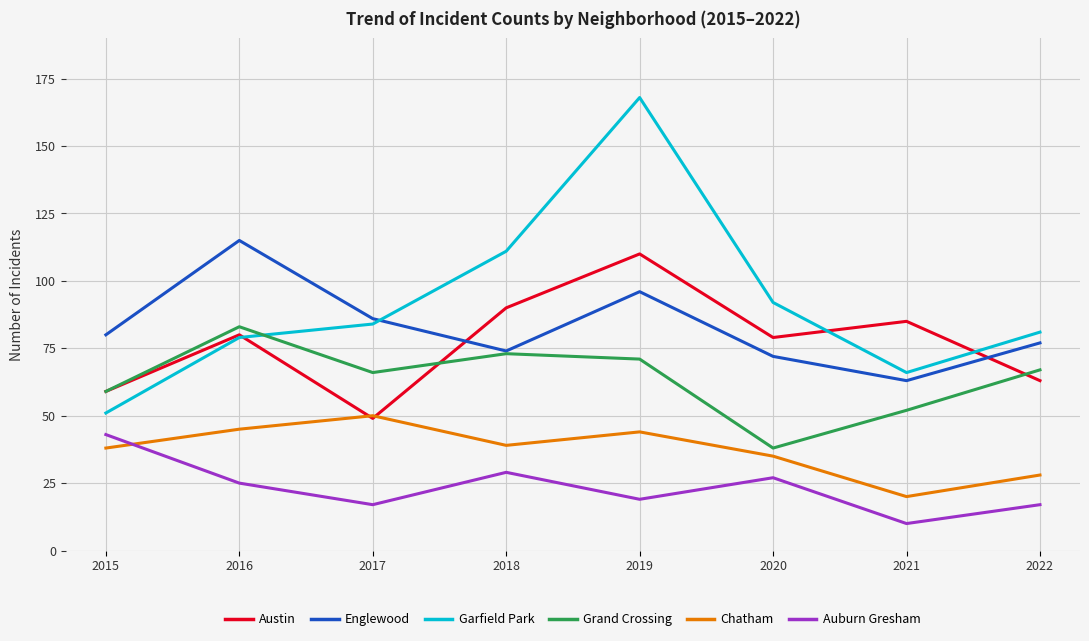

True or false: Grand Crossing has a value of 130 at 2016.

False